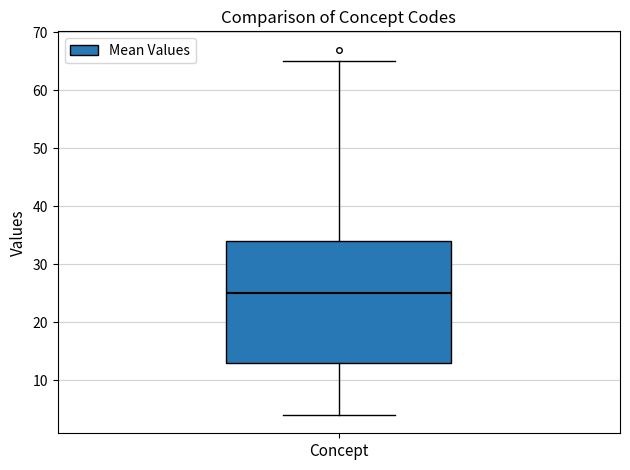

Where does the lower whisker of the box for Concept end on the y-axis? The values are not printed on the chart, so give them approximately, as read against the axis.

4